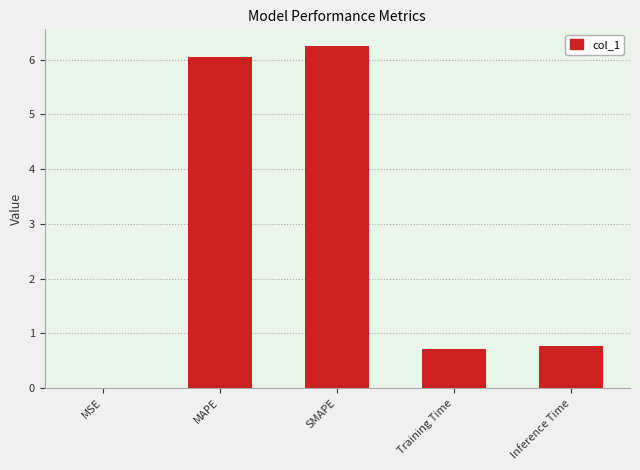

Read the value at Training Time.

0.7